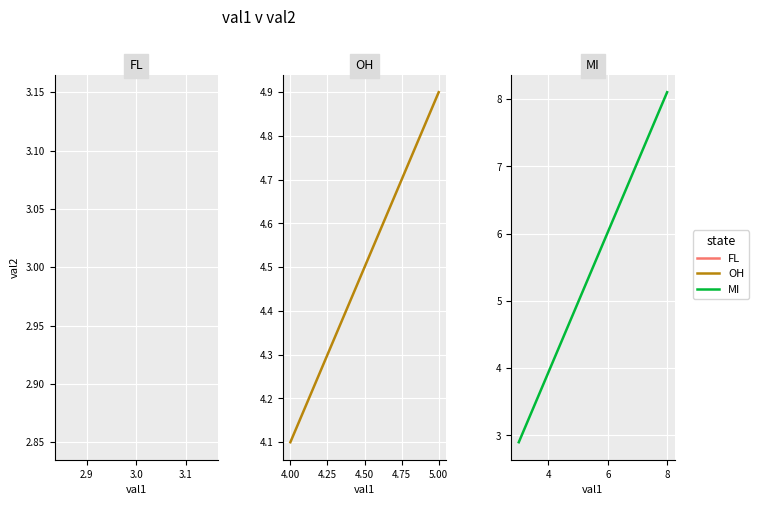

What is the difference between the maximum and minimum values in the MI series?

5.2